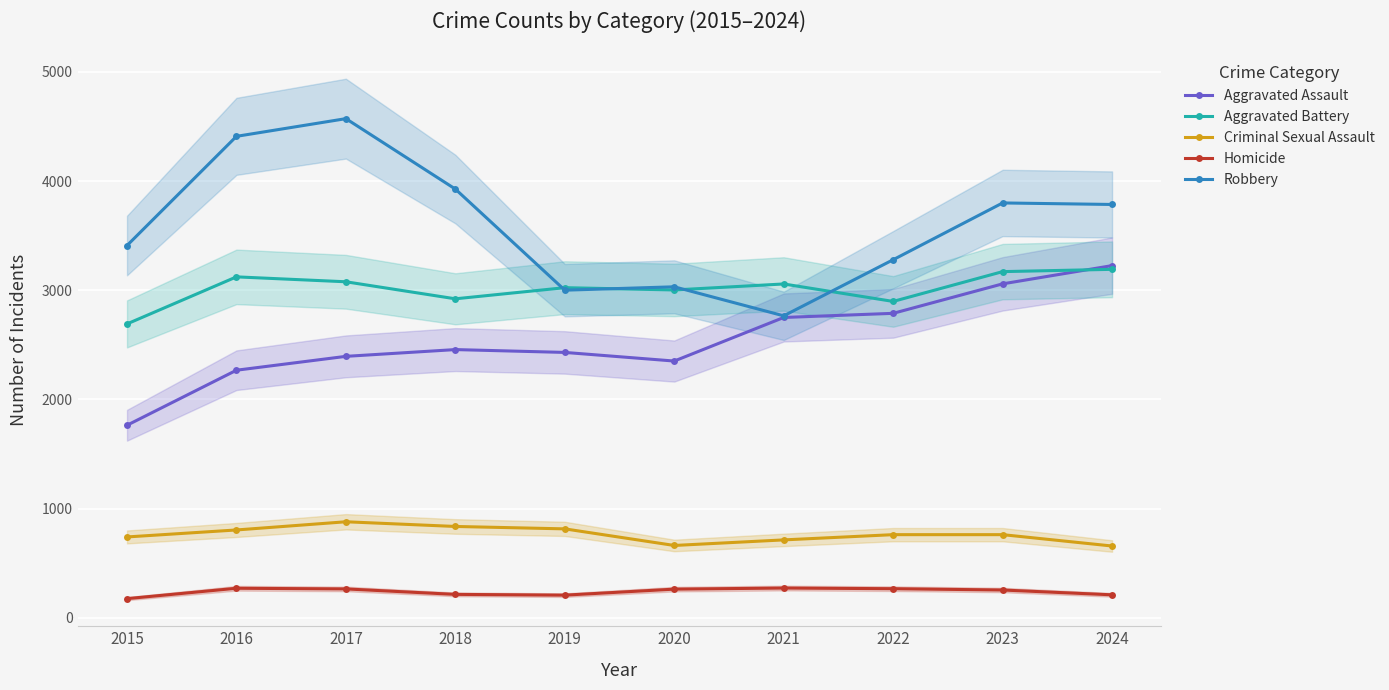

The Robbery series shows 2766 at 2021. True or false?

True